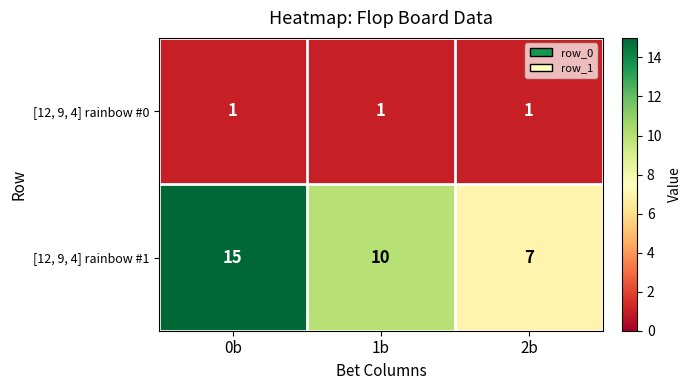

What is the total value across all series at 0b?

16